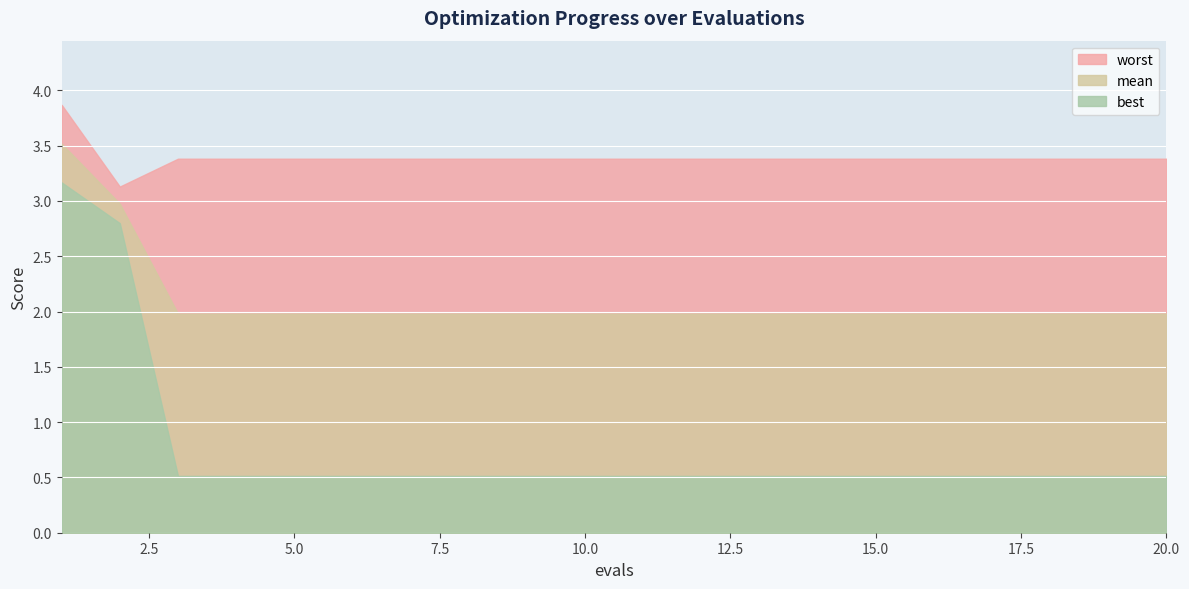

What is the total value across all series at 18?

5.9